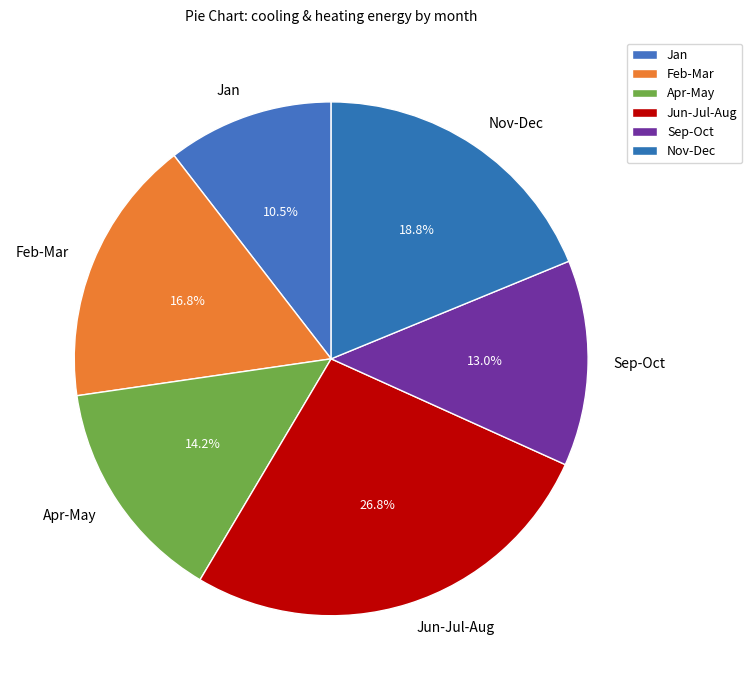

How many segments does this pie chart have?

6